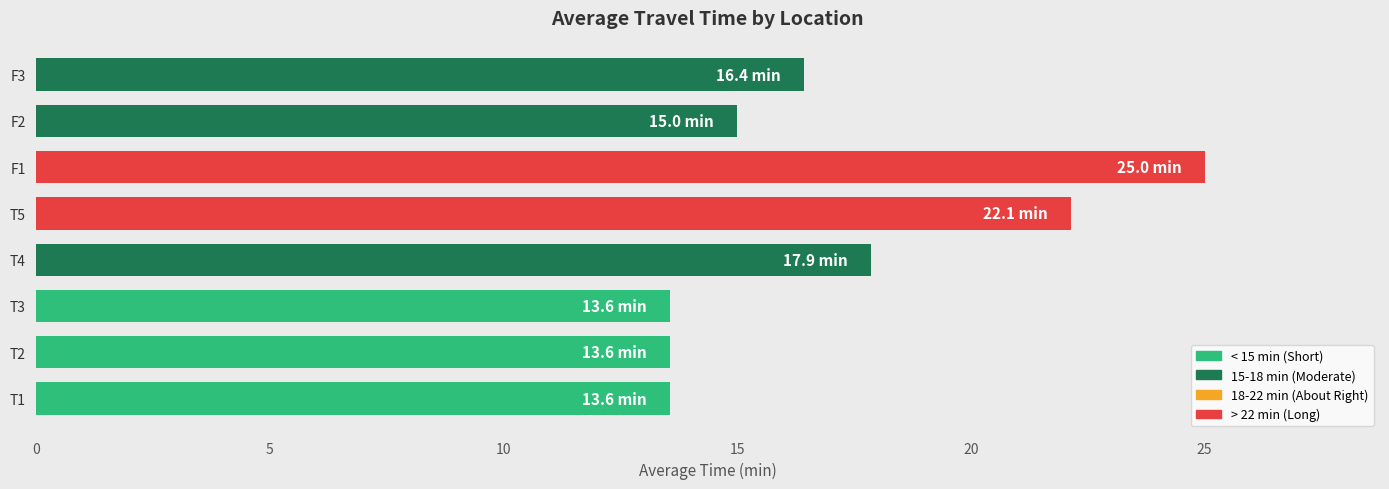

Which label corresponds to the largest value in the chart?

F1